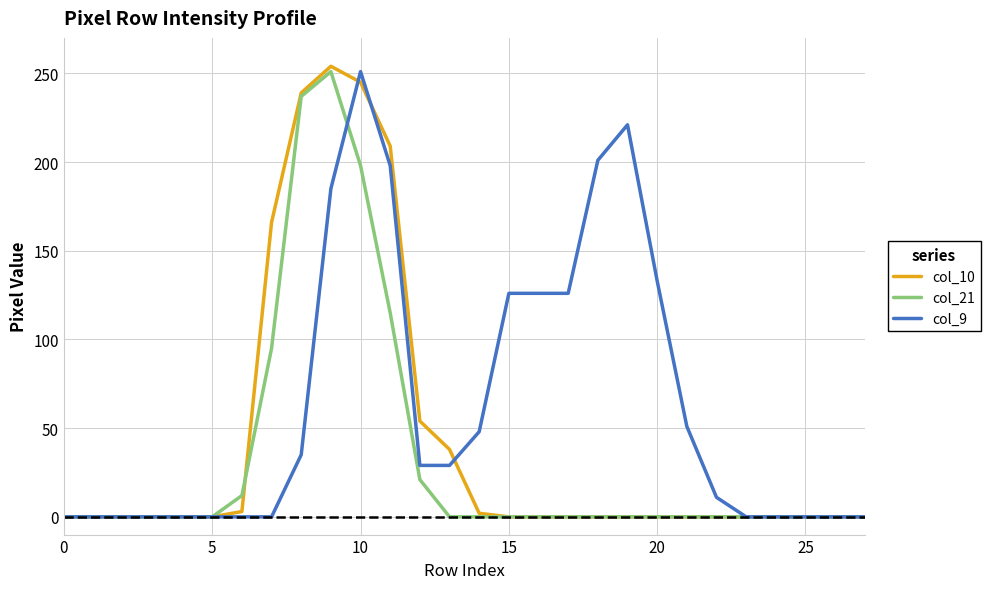

Rank the series by their average value, from highest to lowest.

col_9, col_10, col_21